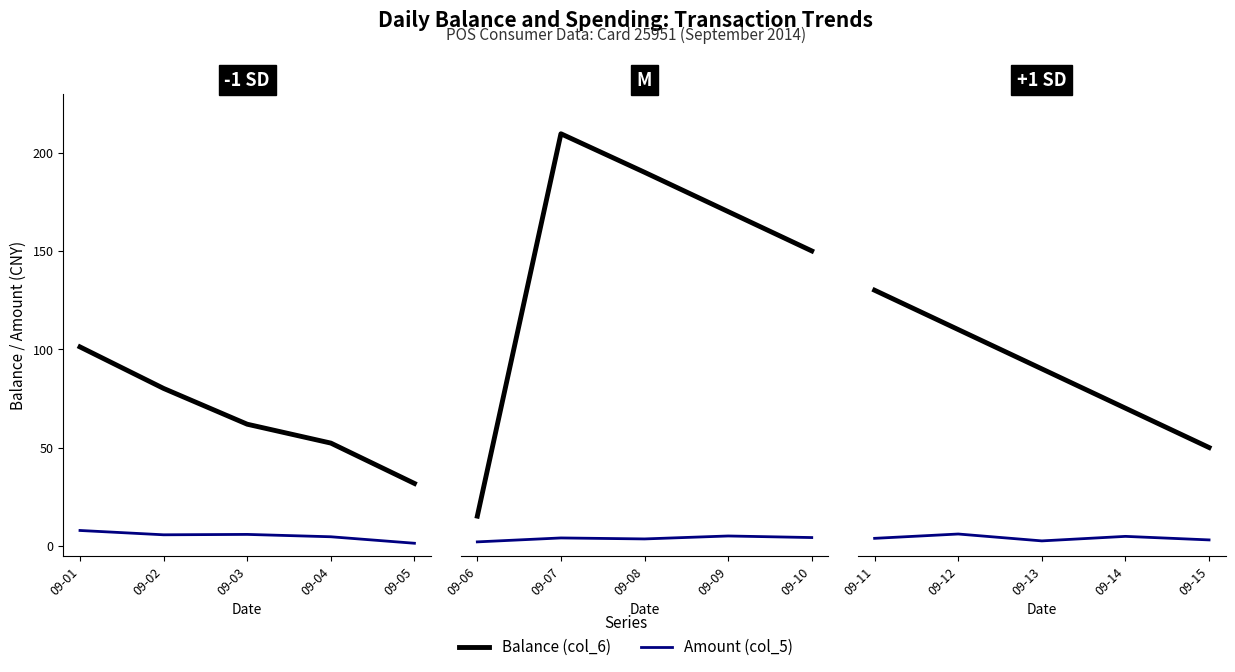

True or false: Amount (col_5) and Balance (col_6) intersect in this chart.

False